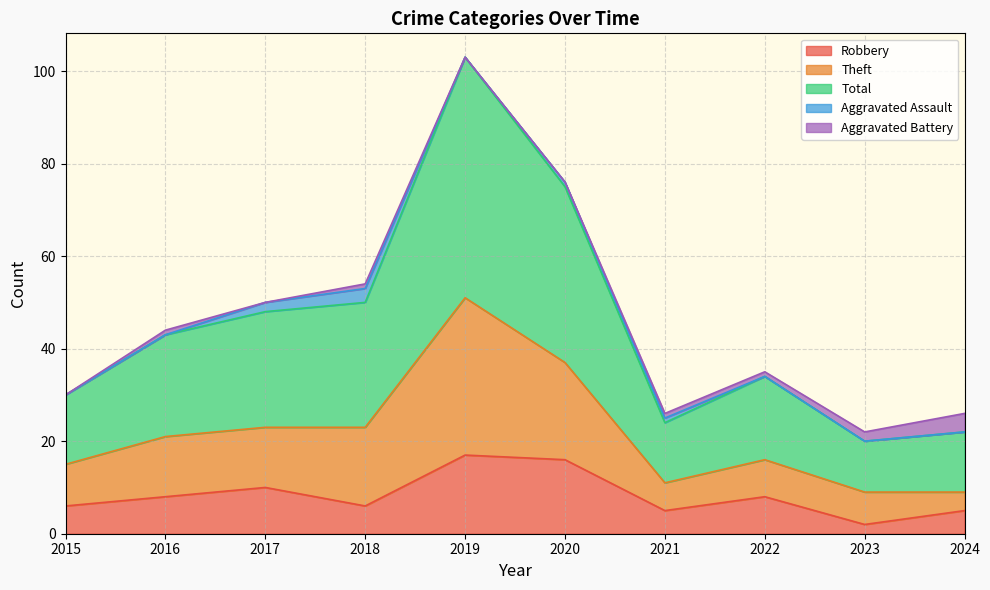

What is the value of the Robbery point at the 3rd from the left?

10